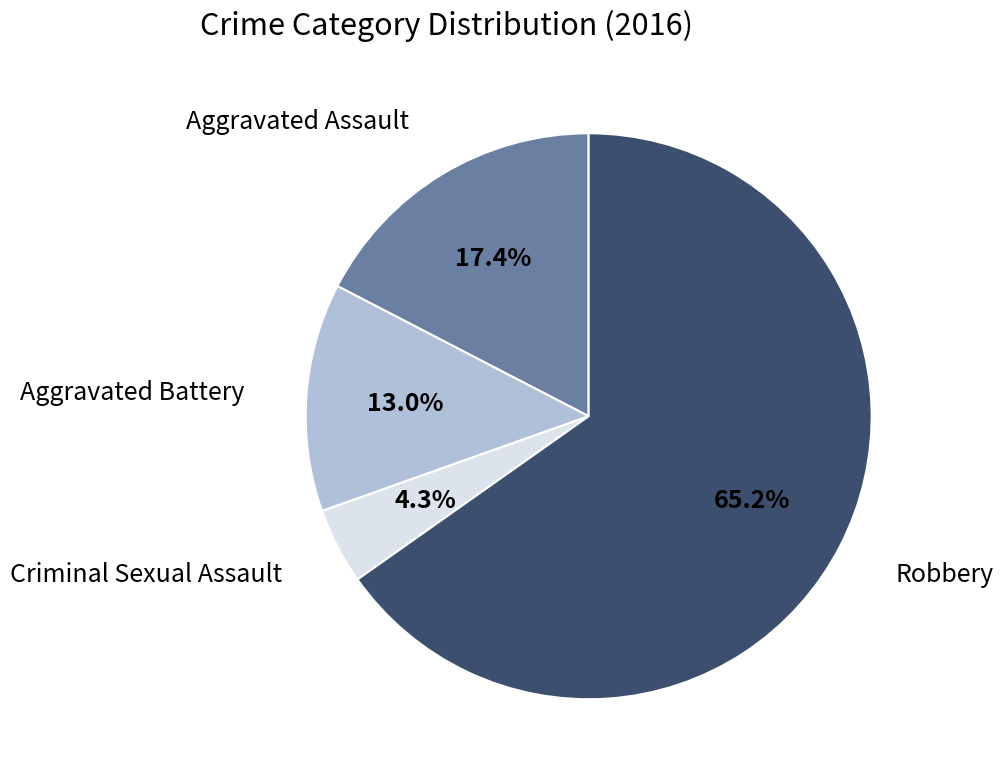

What is the smallest slice in the pie chart?

Criminal Sexual Assault